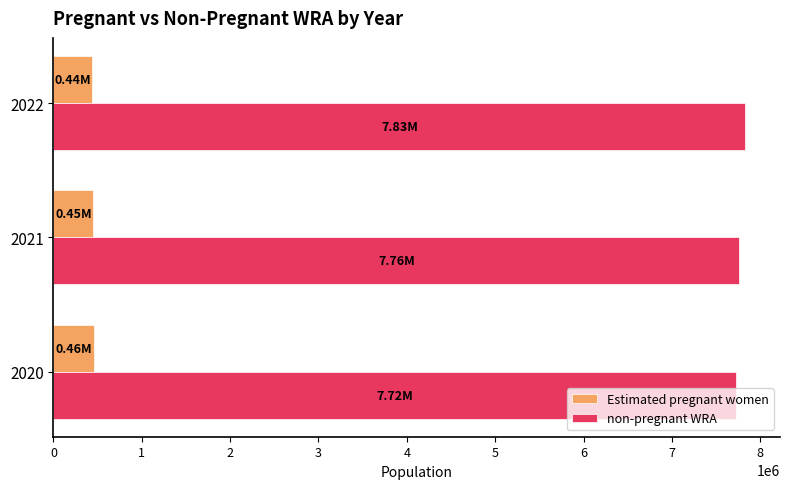

Which series has the largest total across all categories?

non-pregnant WRA